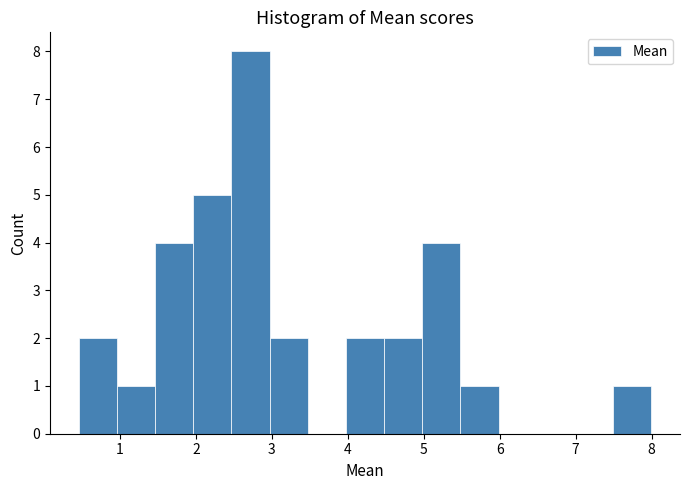

Which range on the x-axis has the tallest bar?

2.5 to 3.0